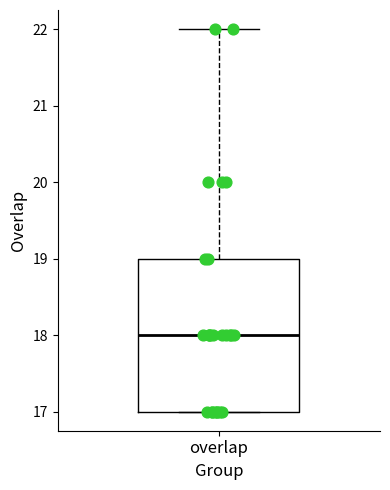

Read this box plot against the y-axis: the position of the median line, the range covered by the box, and the ends of both whiskers. The values are not printed on the chart, so give them approximately, as read against the axis.

median 18, box 17 to 19, whiskers 17 to 22